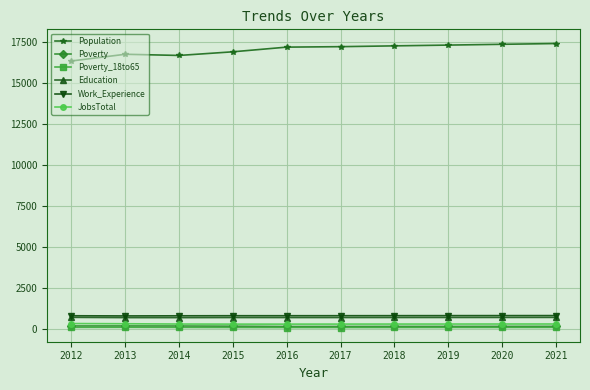

The value of Poverty at 2013 is 180. True or false?

True